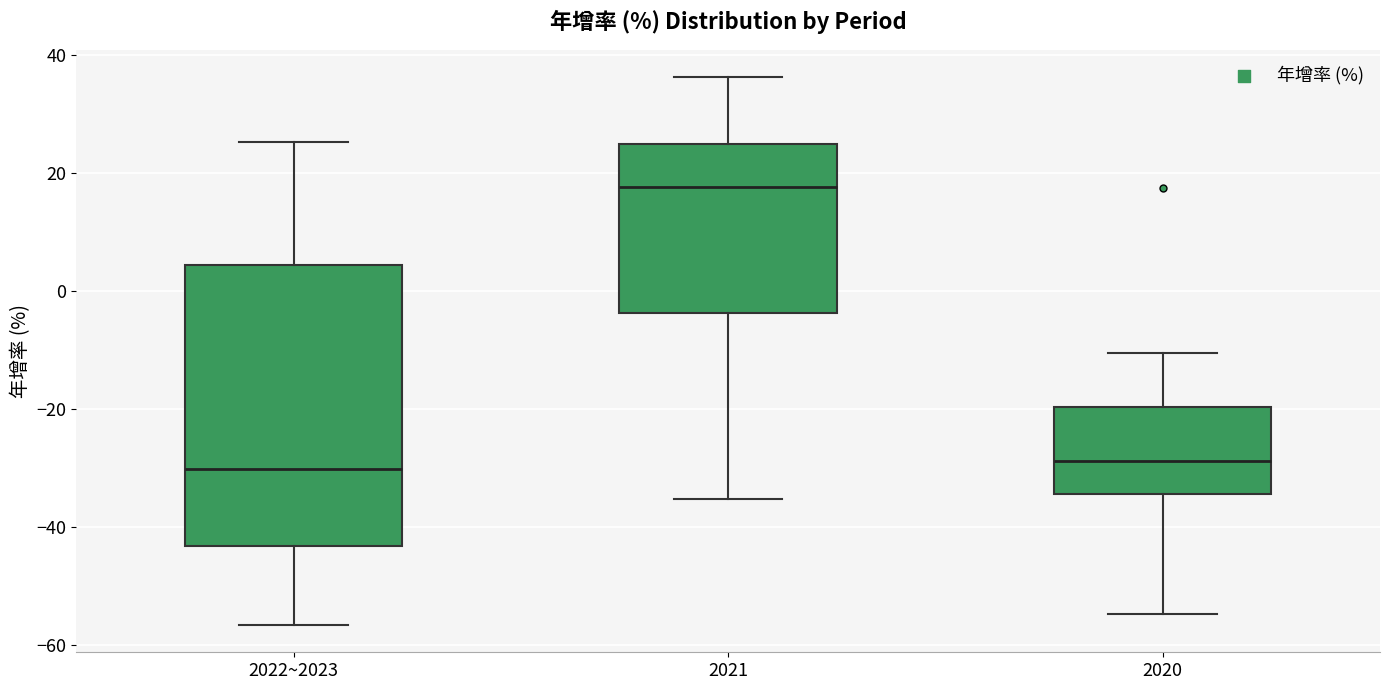

Reading left to right, transcribe this box plot: for each box, give where its median line is, the range the box spans, and where its two whiskers end, as read against the y-axis. The values are not printed on the chart, so give them approximately, as read against the axis.

2022~2023: median -30, box -44 to 4, whiskers -56 to 26
2021: median 18, box -4 to 24, whiskers -36 to 36
2020: median -28, box -34 to -20, whiskers -54 to -10